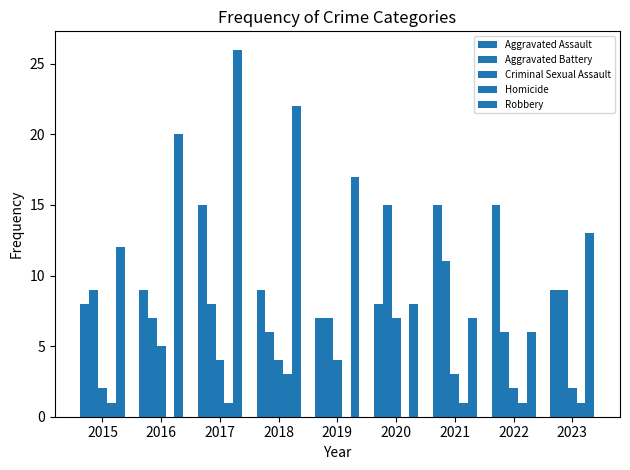

The Criminal Sexual Assault series shows 4 at 2018. True or false?

True